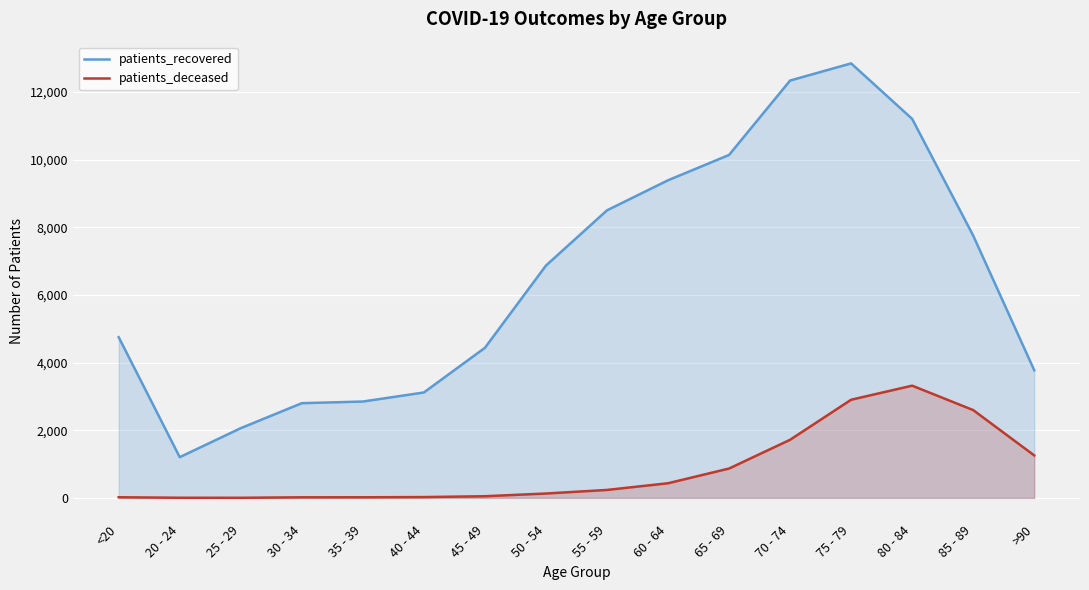

What value does the patients_deceased series have at 80 - 84, to the nearest 10?

3320